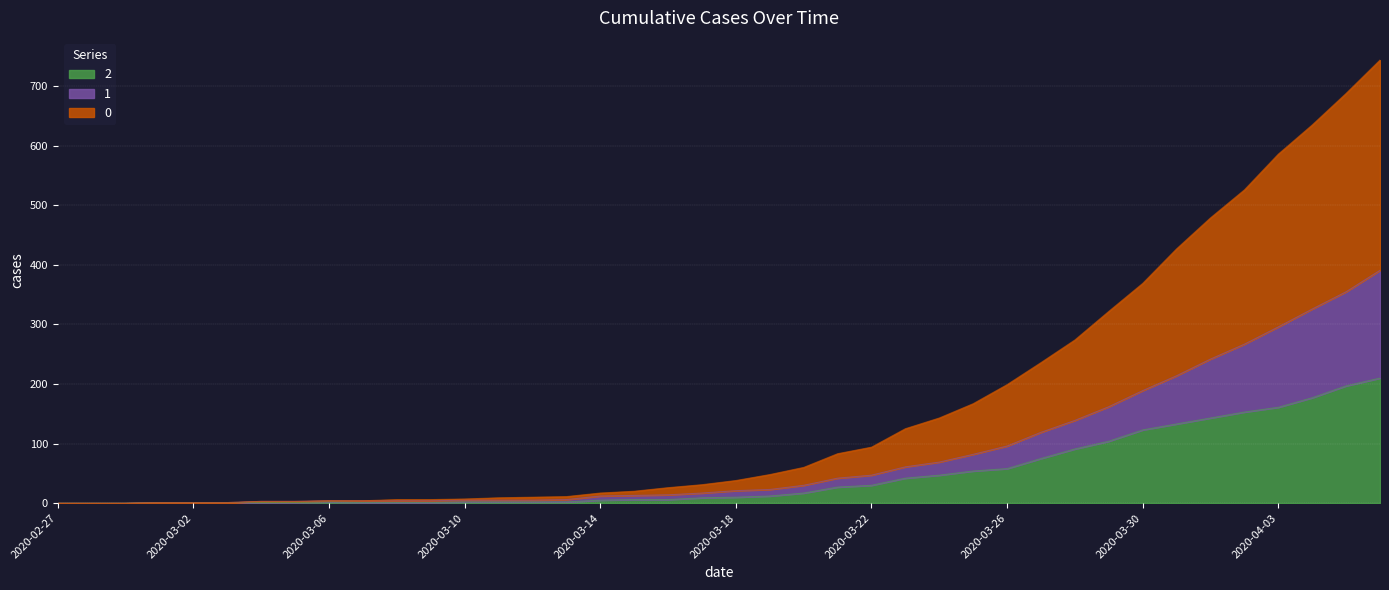

Rank the categories by 0 value from highest to lowest.

2020-04-06, 2020-04-05, 2020-04-04, 2020-04-03, 2020-04-02, 2020-04-01, 2020-03-31, 2020-03-30, 2020-03-29, 2020-03-28, 2020-03-27, 2020-03-26, 2020-03-25, 2020-03-24, 2020-03-23, 2020-03-22, 2020-03-21, 2020-03-20, 2020-03-19, 2020-03-18, 2020-03-17, 2020-03-16, 2020-03-15, 2020-03-14, 2020-03-13, 2020-03-12, 2020-03-11, 2020-03-10, 2020-03-08, 2020-03-09, 2020-03-06, 2020-03-07, 2020-03-04, 2020-03-05, 2020-03-01, 2020-03-02, 2020-03-03, 2020-02-27, 2020-02-28, 2020-02-29